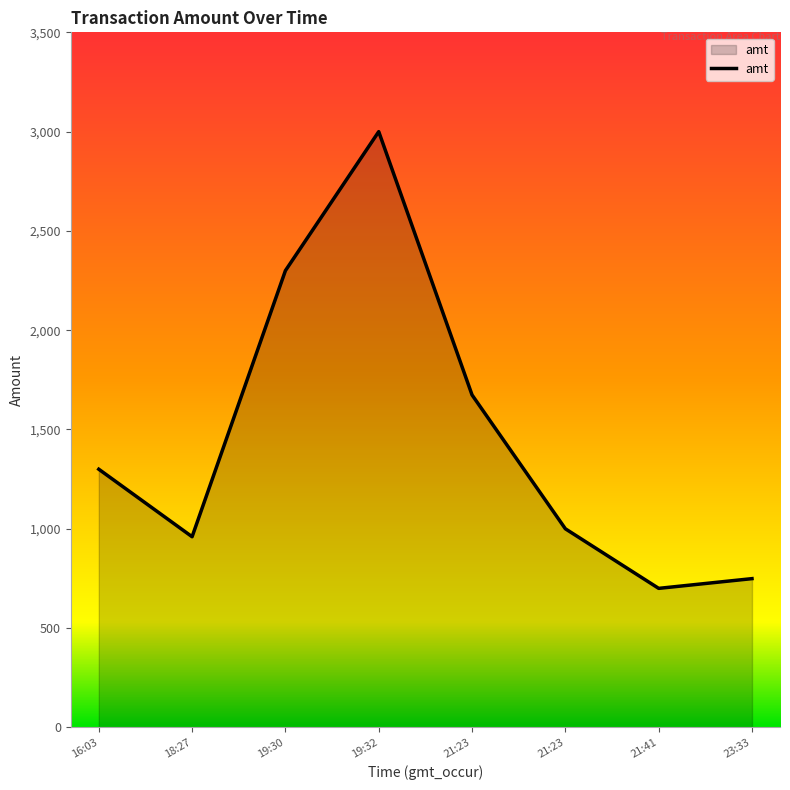

Rank the categories by value from highest to lowest.

19:32, 19:30, 21:23, 16:03, 21:23, 18:27, 23:33, 21:41